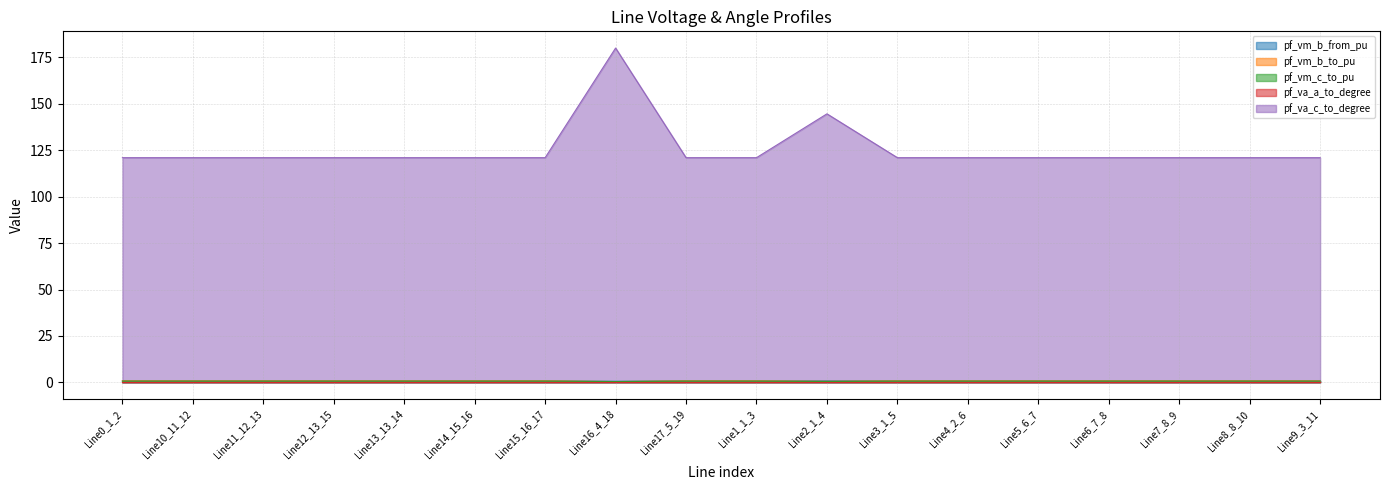

True or false: pf_va_c_to_degree has more than 2 points higher than both neighbors.

True